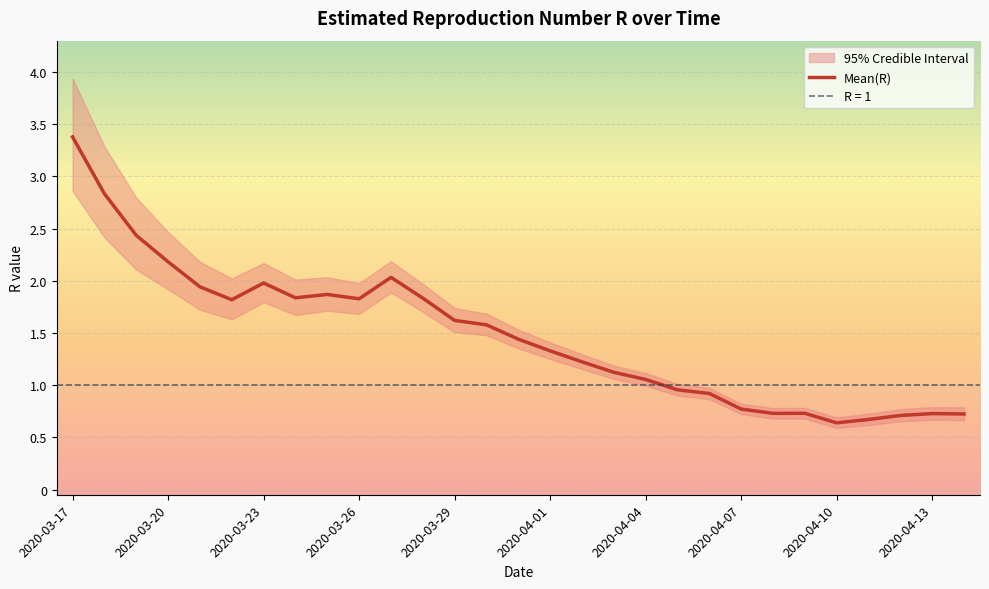

List the series in order of their peak value, lowest first.

Quantile.0.025(R), Mean(R), Quantile.0.975(R)